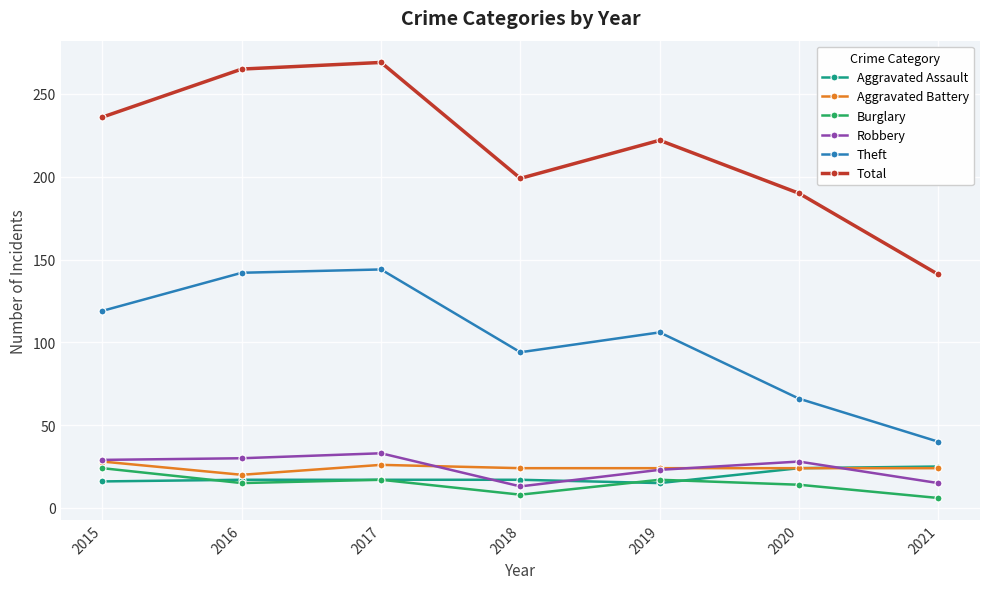

At which label is Robbery closest to 23?

2019